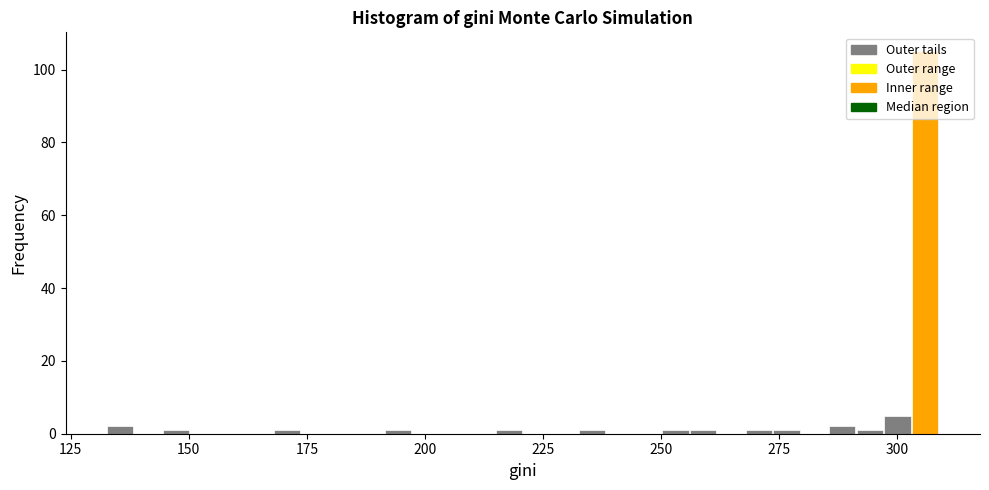

Read against the x-axis, roughly where is the centre of the tallest bar?

305